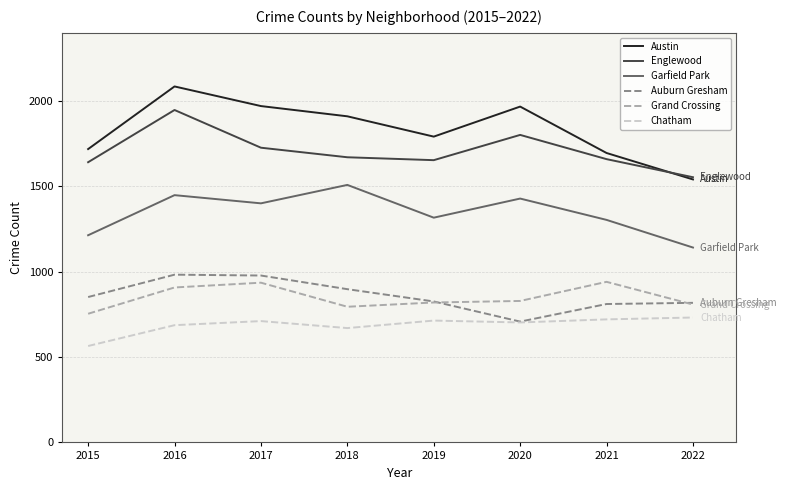

What is the difference between the highest and lowest values at 2020?

1265